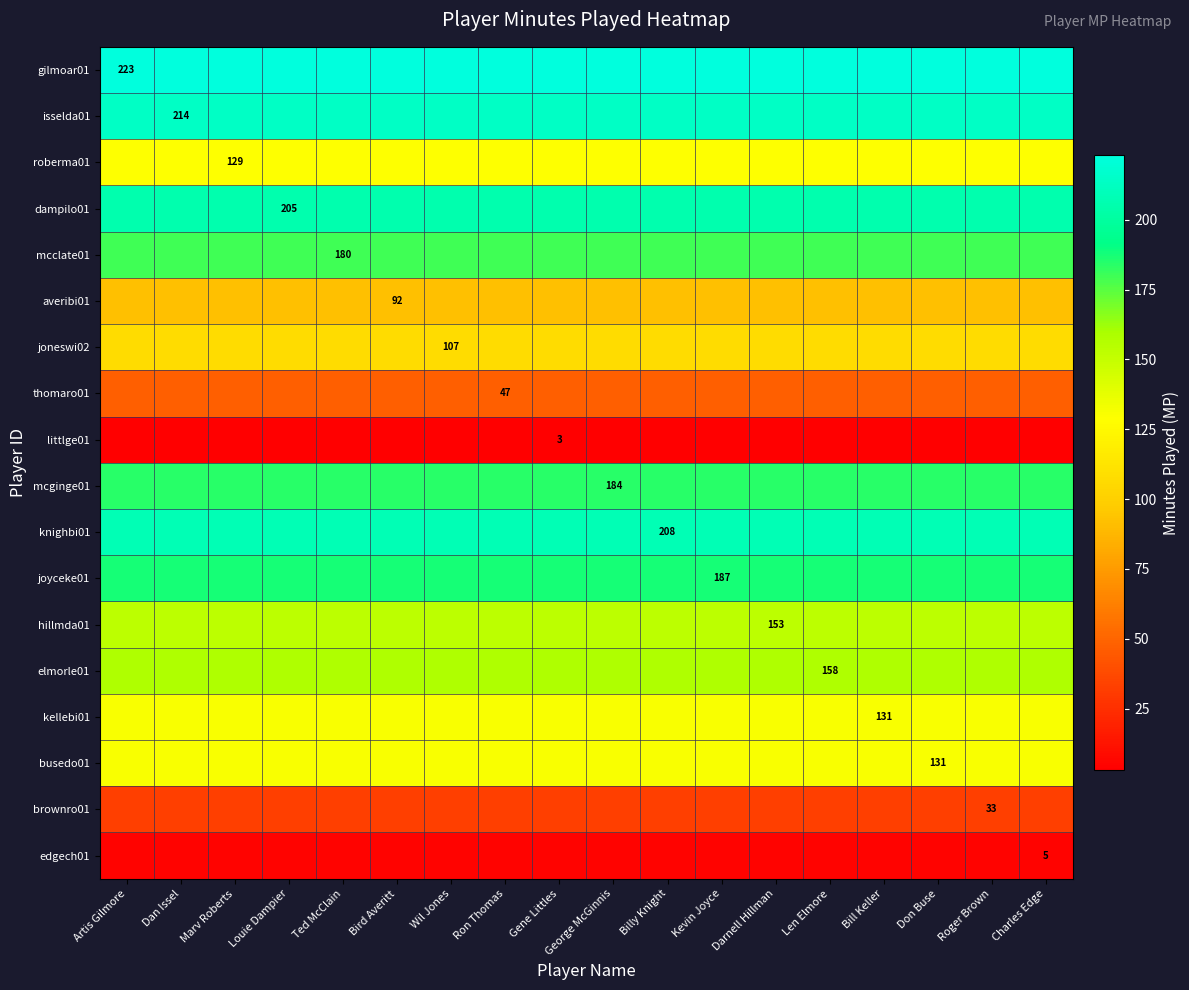

Is it true that thomaro01 equals 13 at Ron Thomas?

False